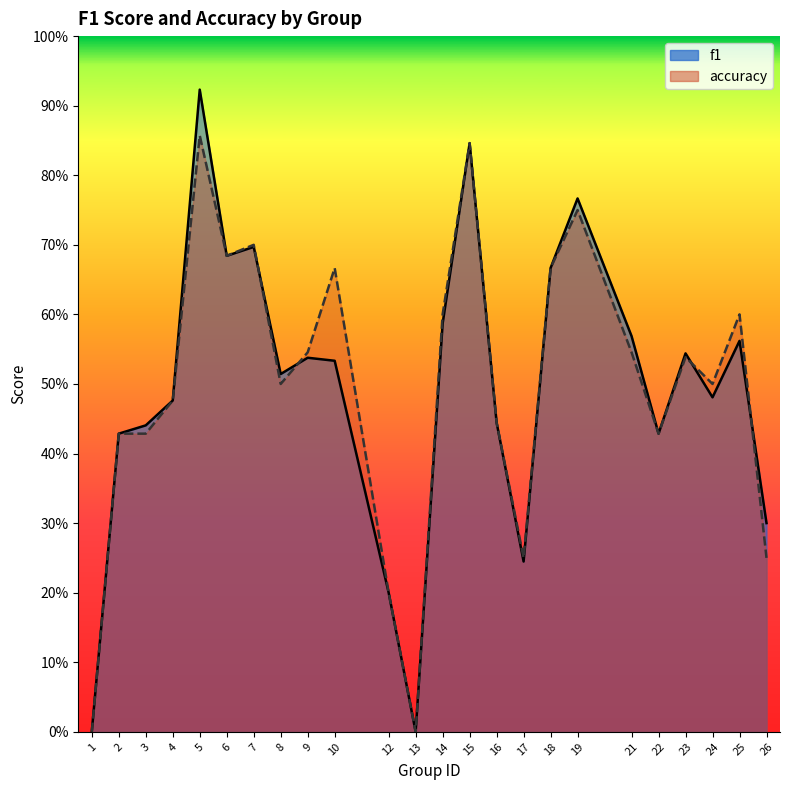

Which series has the largest range (max minus min)?

f1